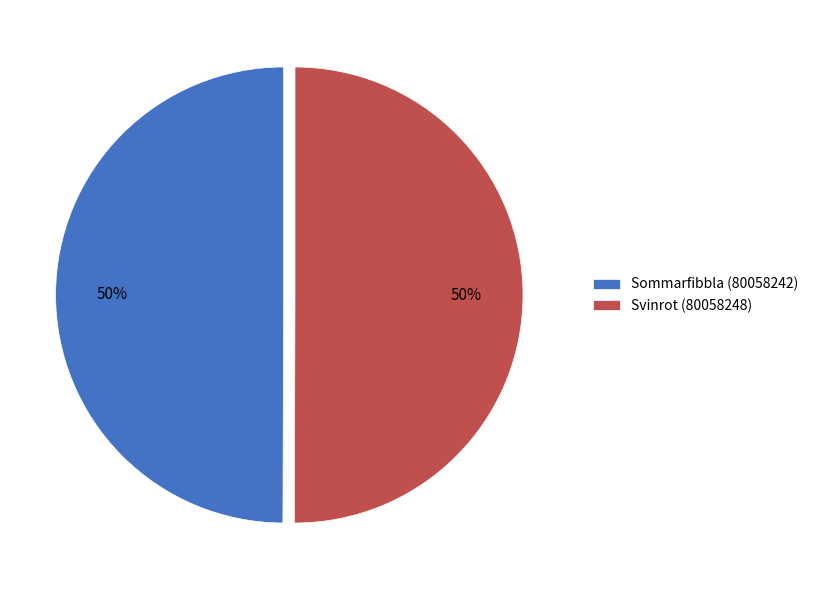

The Svinrot (80058248) slice represents 50% of the pie. True or false?

True